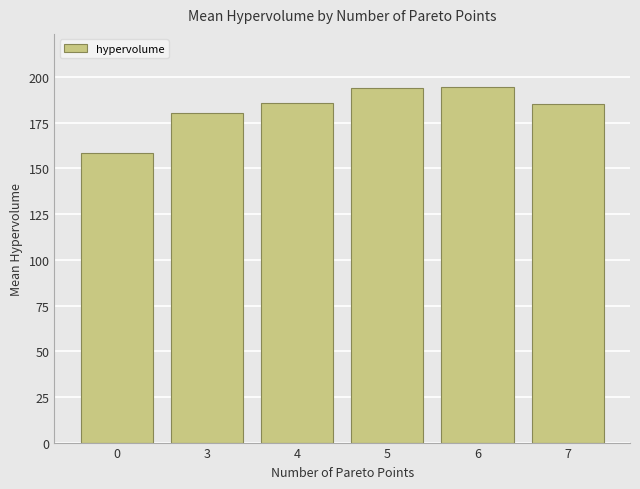

Is it true that the value at 5 is 194.2?

True